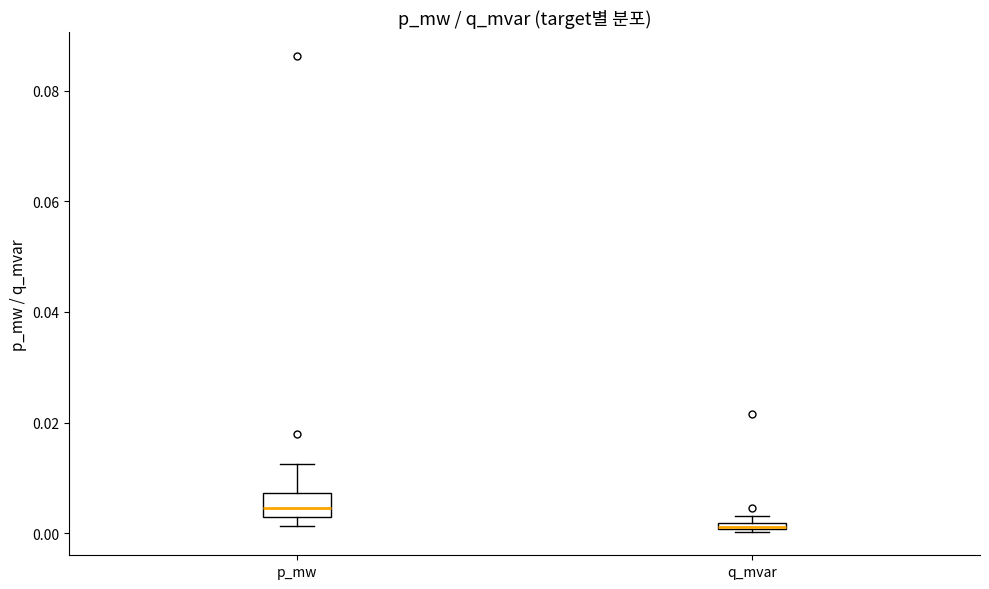

Where does the median line of the box for p_mw sit on the y-axis? The values are not printed on the chart, so give them approximately, as read against the axis.

0.004